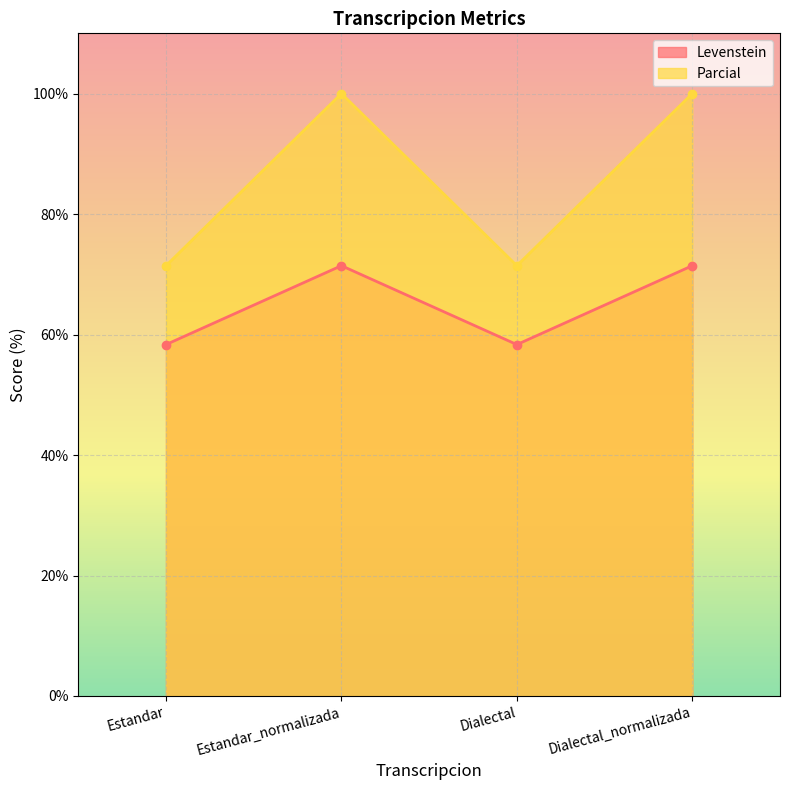

List the labels in order of Parcial value, smallest first.

Estandar, Dialectal, Estandar_normalizada, Dialectal_normalizada